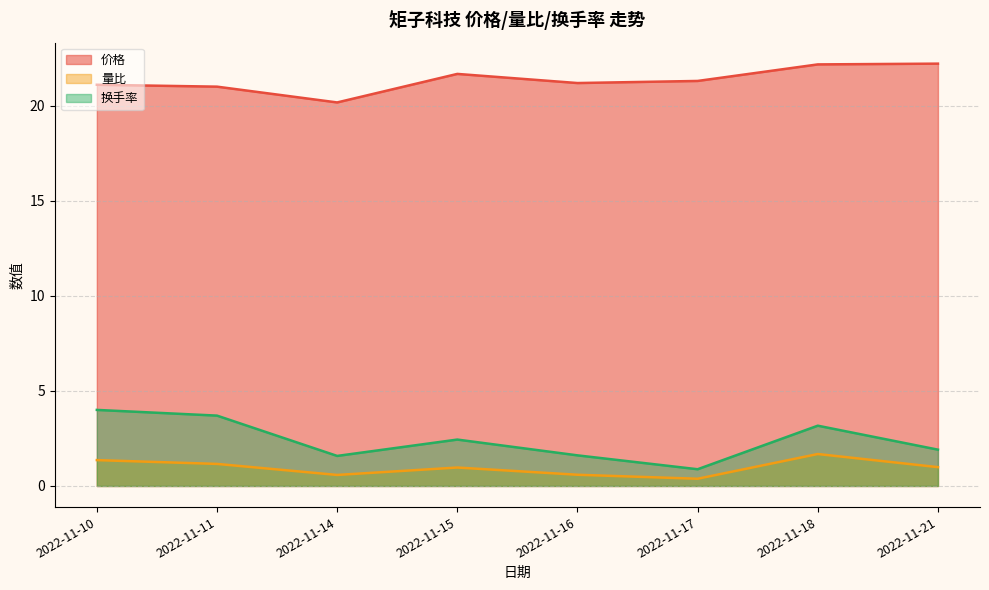

The 换手率 series shows 0.7 at 2022-11-15. True or false?

False